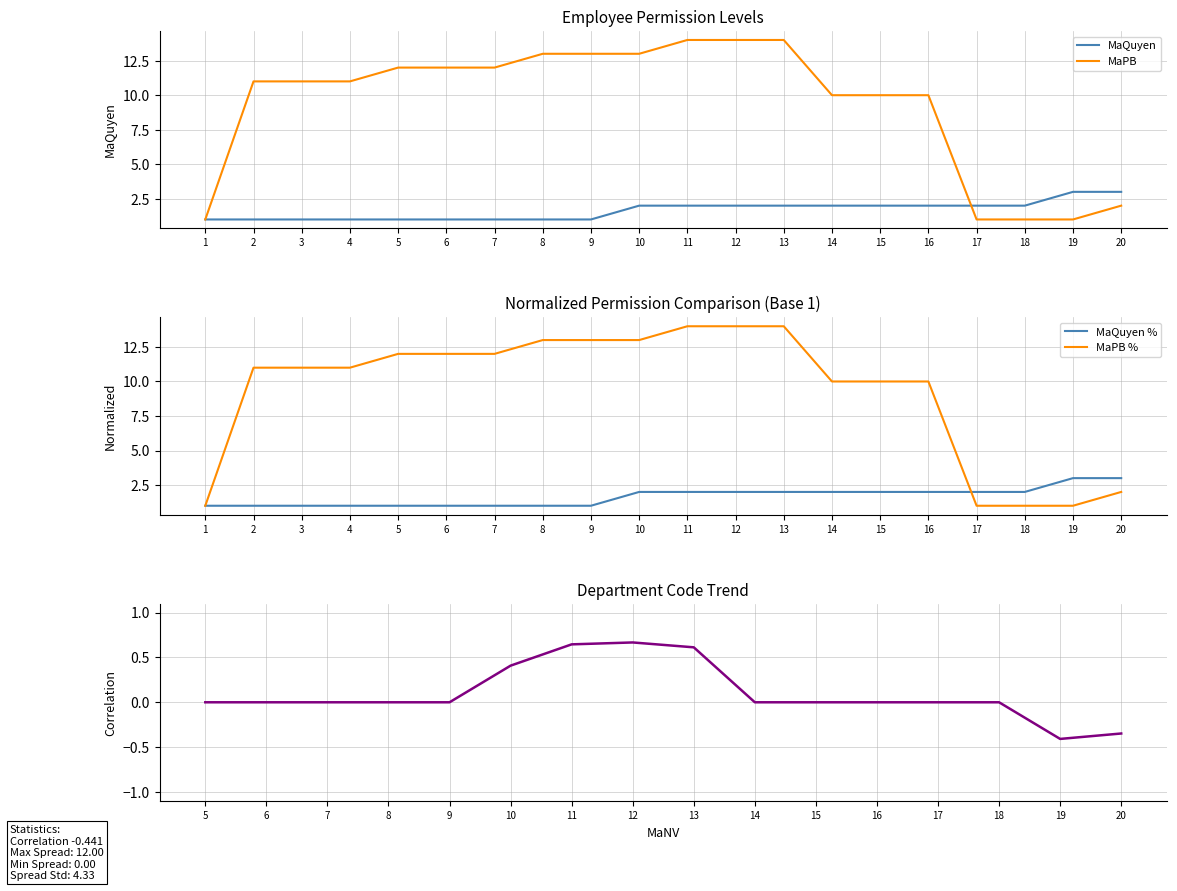

Reading left to right, transcribe all the data shown in this chart.

MaQuyen: 1	1	1	1	1	1	1	1	1	2	2	2	2	2	2	2	2	2	3	3
MaPB: 1	11	11	11	12	12	12	13	13	13	14	14	14	10	10	10	1	1	1	2